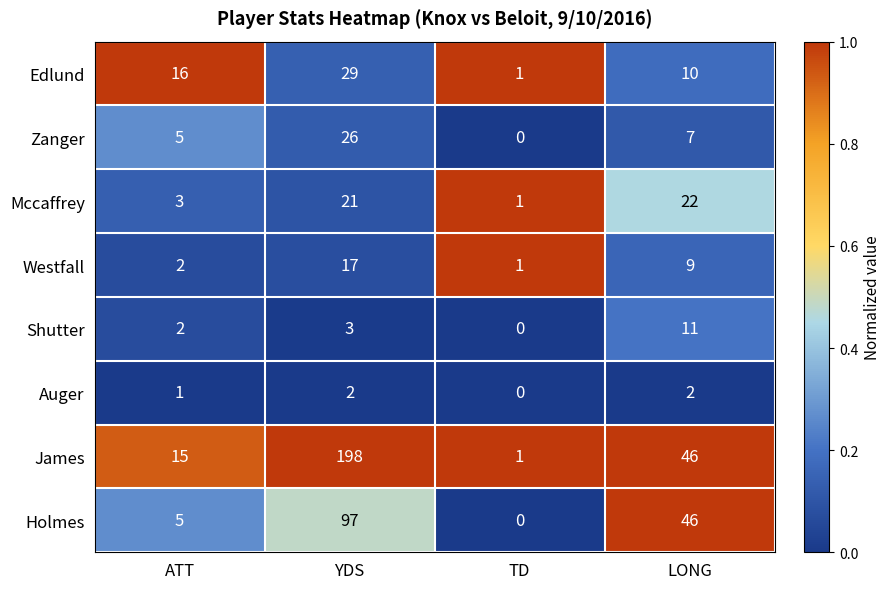

Which series has the widest spread of values?

James